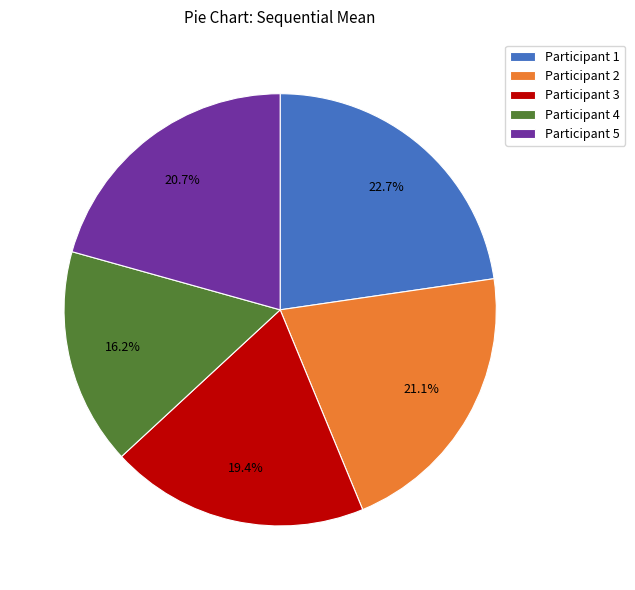

What portion of the pie excludes Participant 3?

80.6%